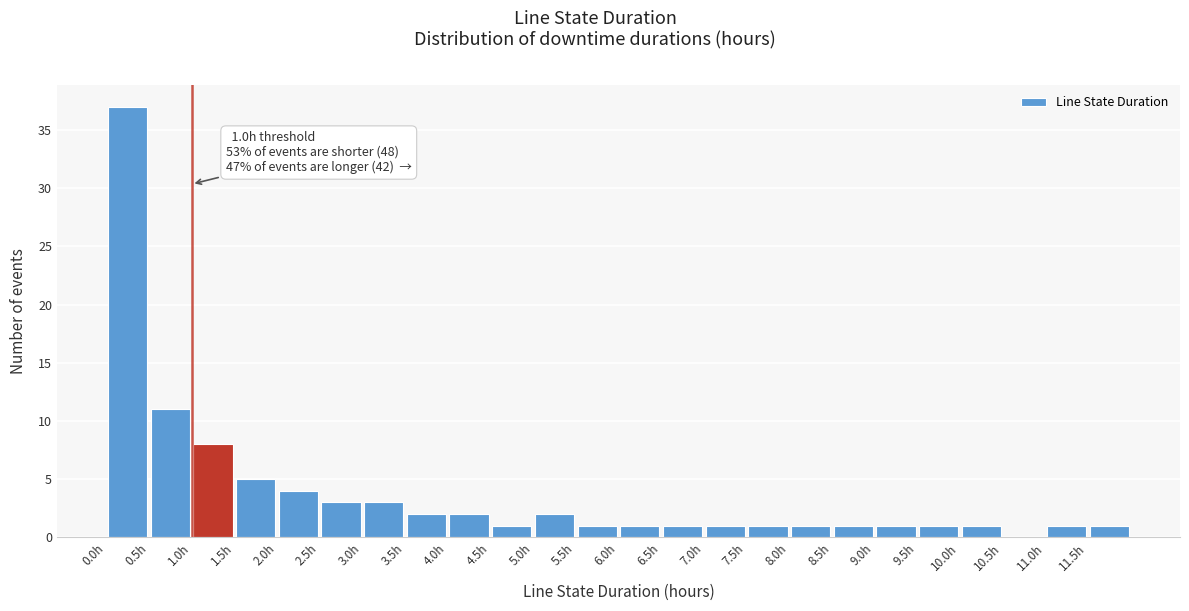

Over which range of the x-axis is the bar tallest?

0.0 to 0.5